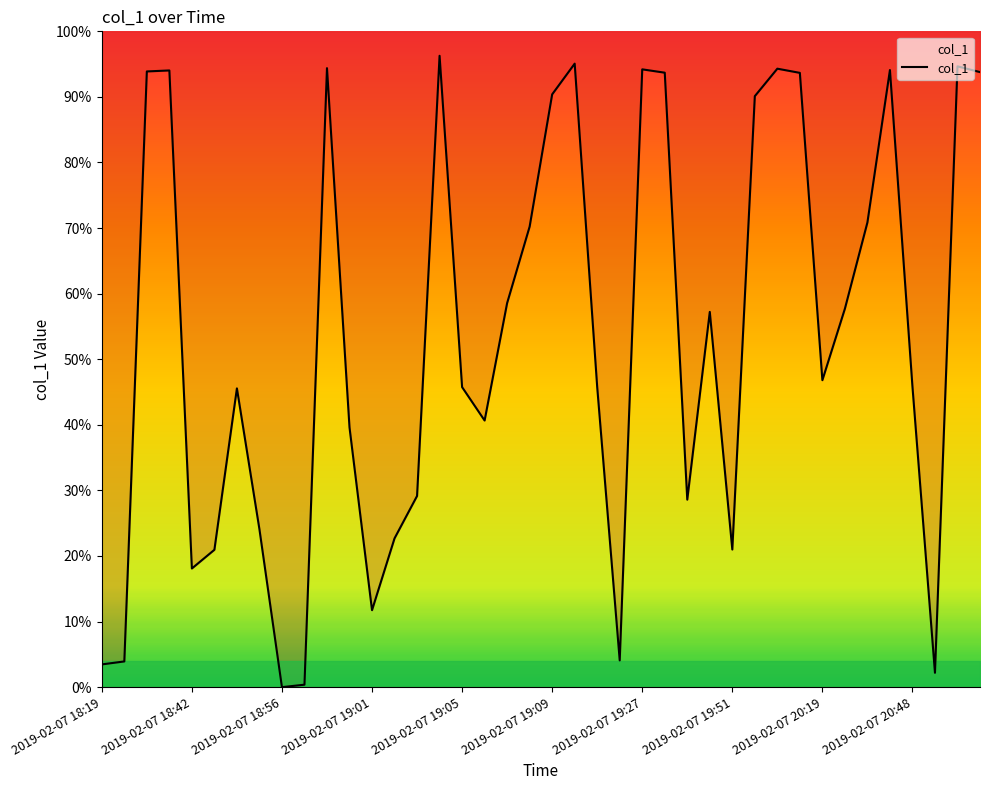

Count the number of values greater than 280.

20